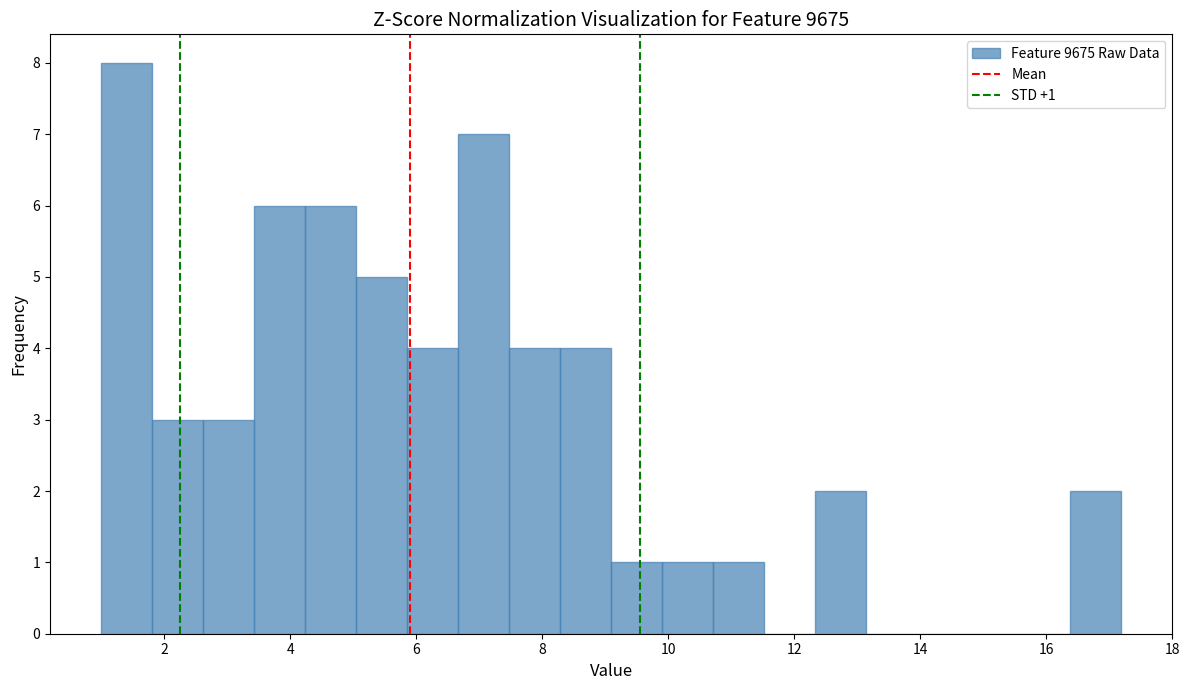

Over which range of the x-axis is the bar tallest?

1.0 to 1.8